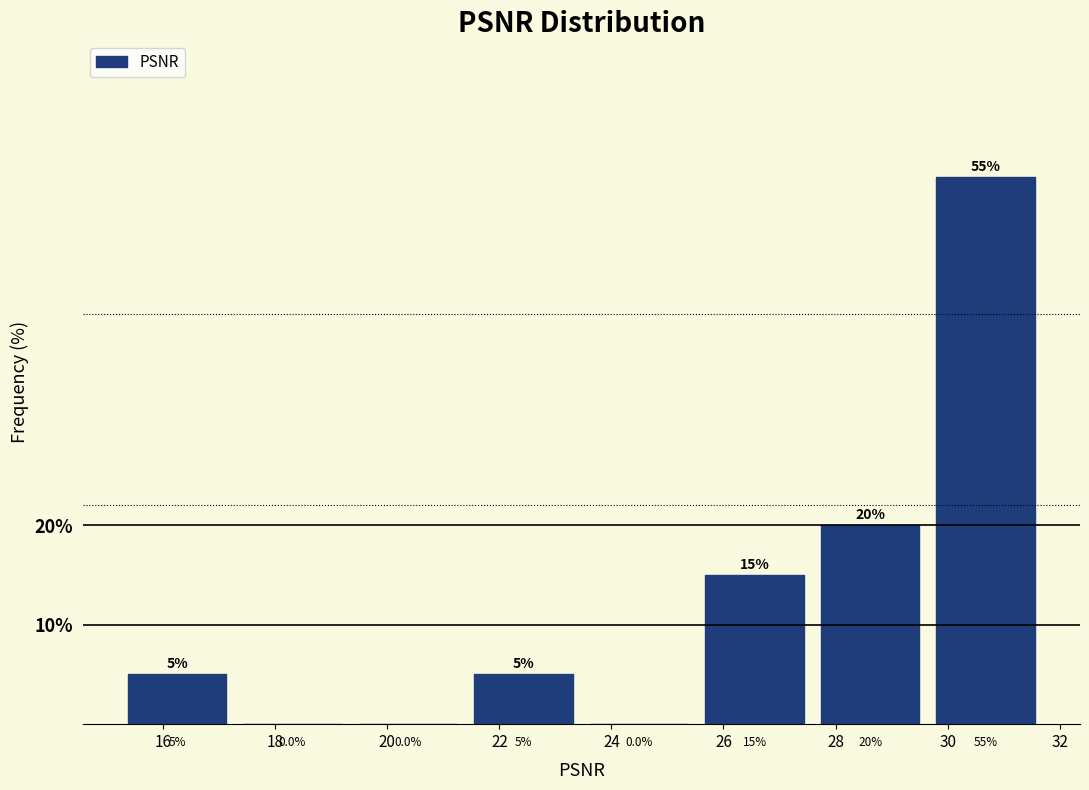

Reading left to right, transcribe this chart: for each bar, give the range it covers on the x-axis and its height. The bar edges are not printed on the chart, so give them approximately, as read against the axis.

15.2 to 17.2: 5.0
17.2 to 19.4: 0.0
19.4 to 21.4: 0.0
21.4 to 23.4: 5.0
23.4 to 25.6: 0.0
25.6 to 27.6: 15.0
27.6 to 29.6: 20.0
29.6 to 31.8: 55.0